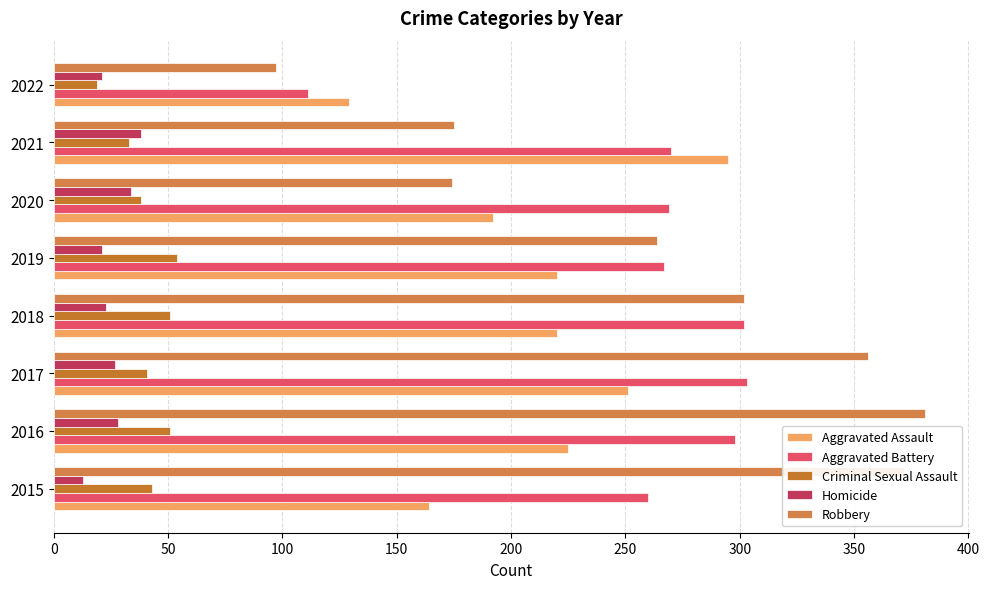

Which series has the widest spread of values?

Robbery